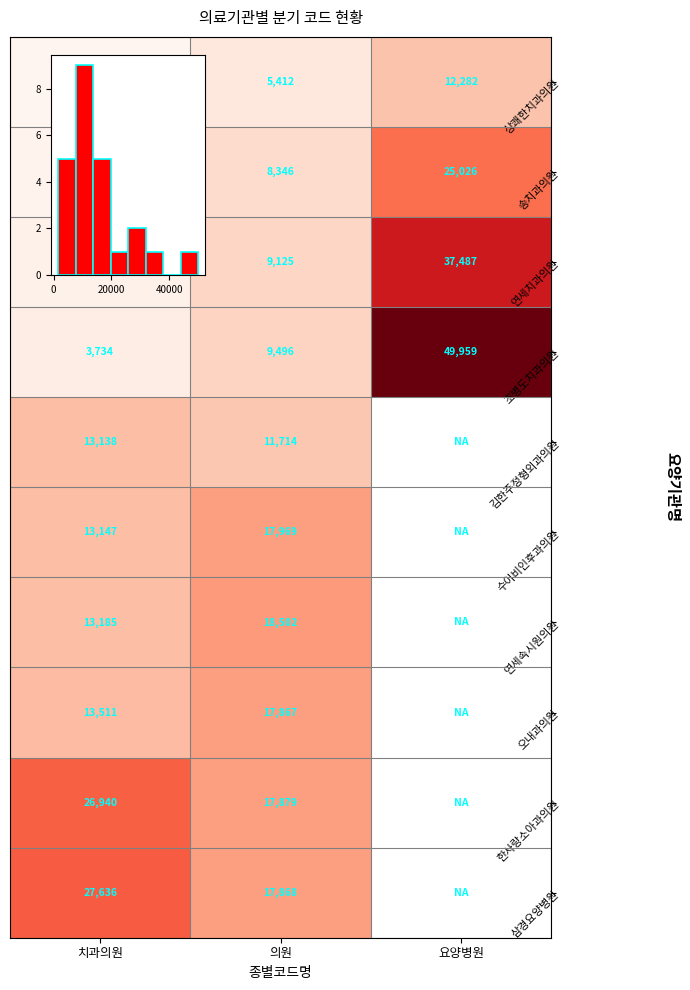

How many 삼경요양병원 values are between 17868 and 27636?

2